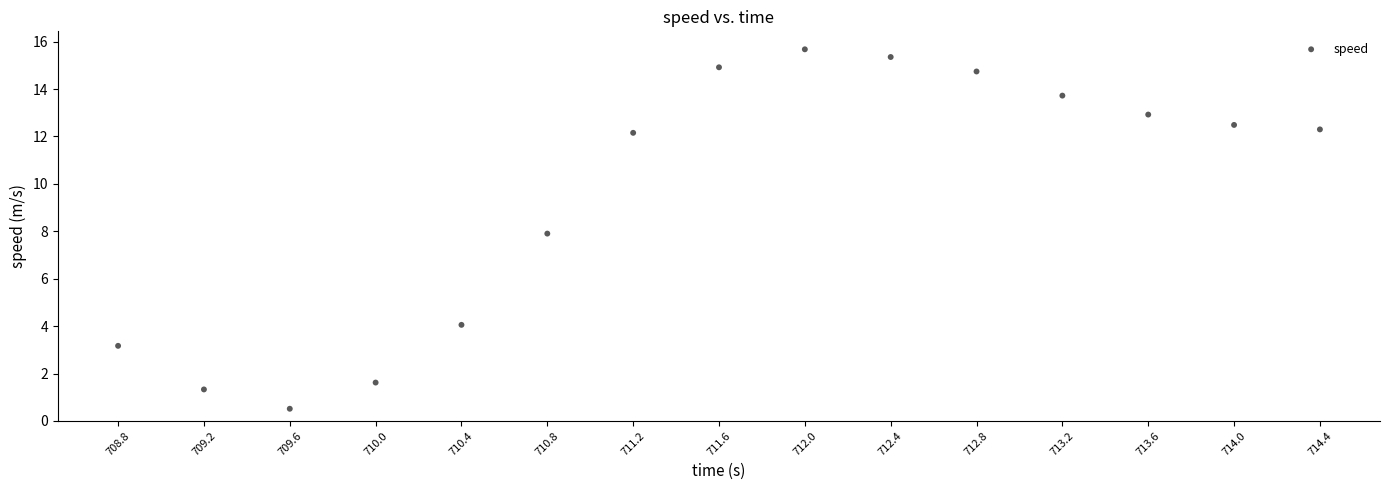

What is the range of X values (max minus min)?

5.6